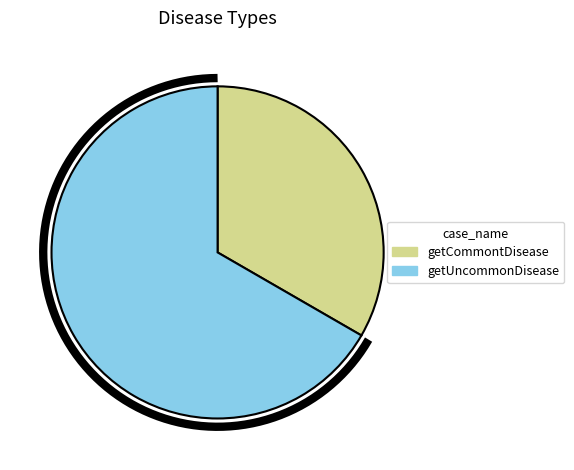

What is the largest slice in the pie chart?

getUncommonDisease